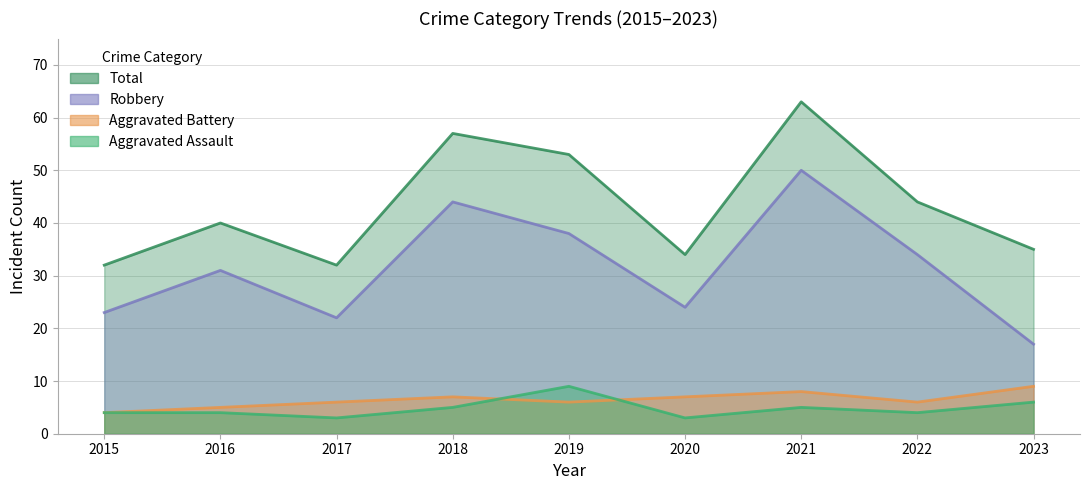

Which category has the lowest value across all series?

2017